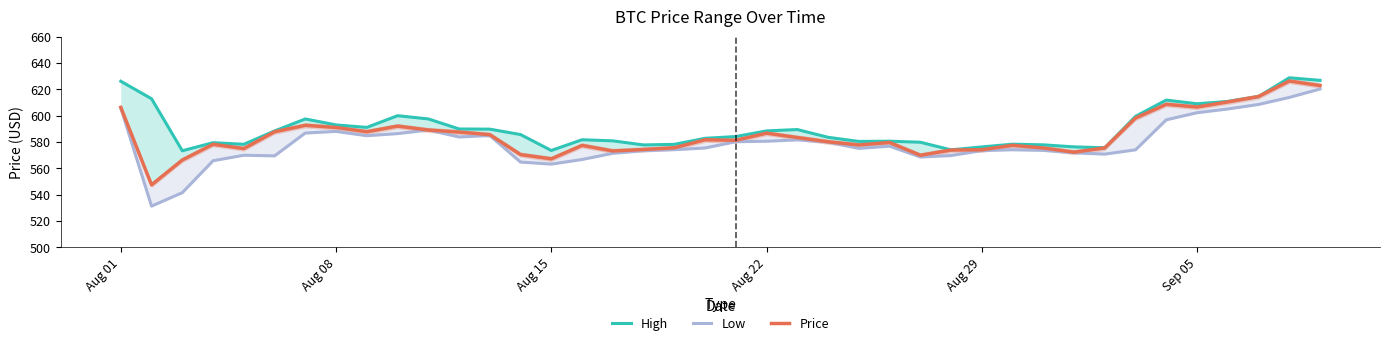

True or false: High and Price intersect in this chart.

False